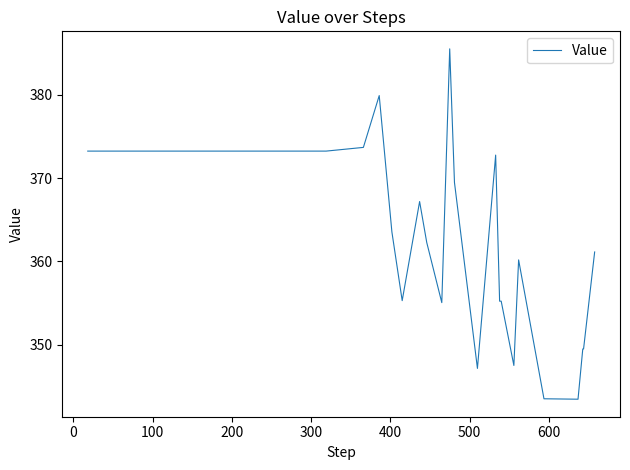

What is the greatest value displayed?

385.5